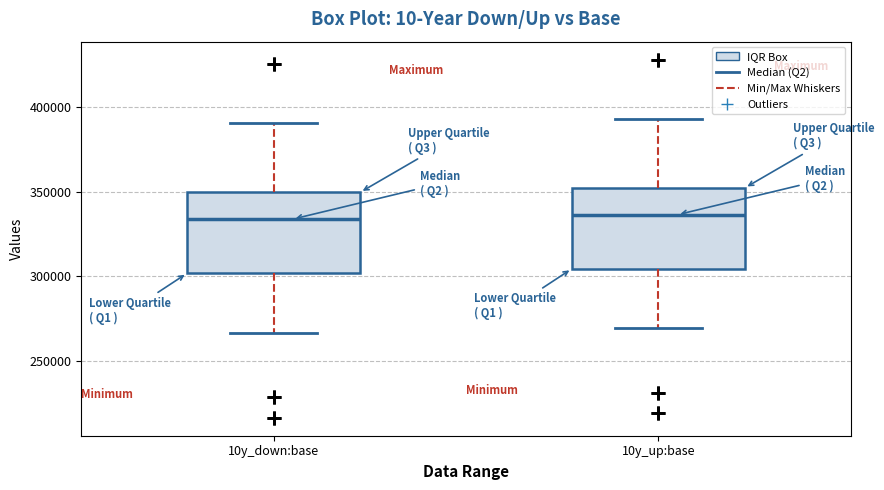

Where does the lower whisker of the box for 10y_down:base end on the y-axis? The values are not printed on the chart, so give them approximately, as read against the axis.

265000